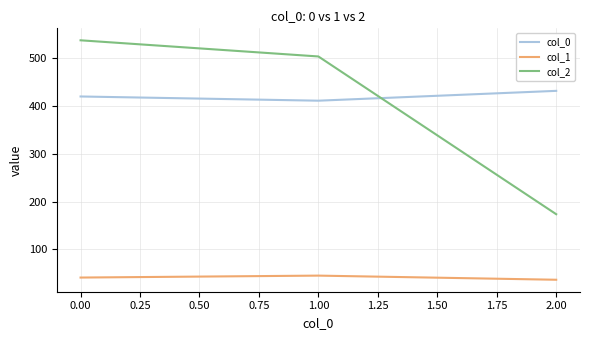

The col_1 series shows 10.0 at 0.00. True or false?

False